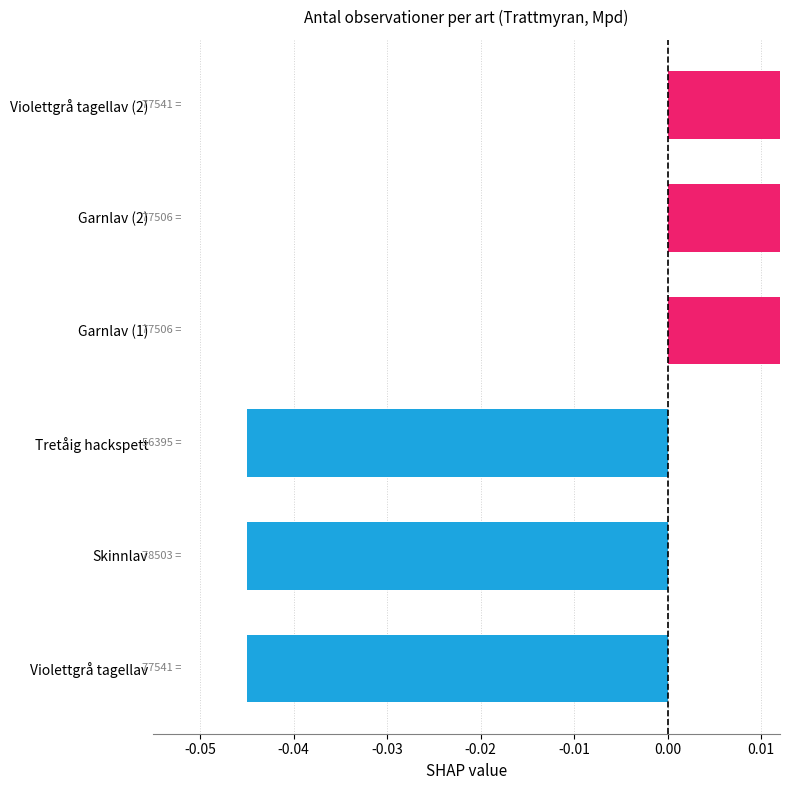

The chart shows a value of 0.1 at Violettgrå tagellav (2). True or false?

False